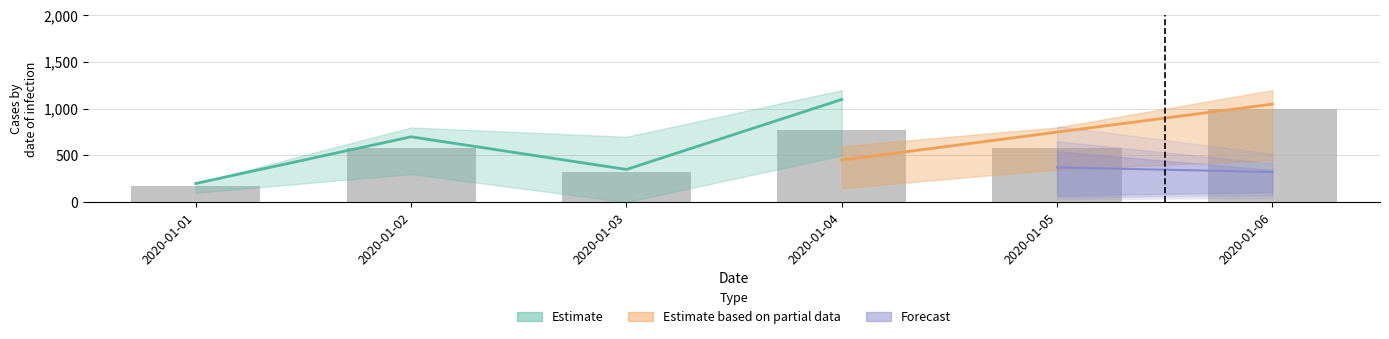

Which category has the highest value in the cake47 series?

2020-01-06